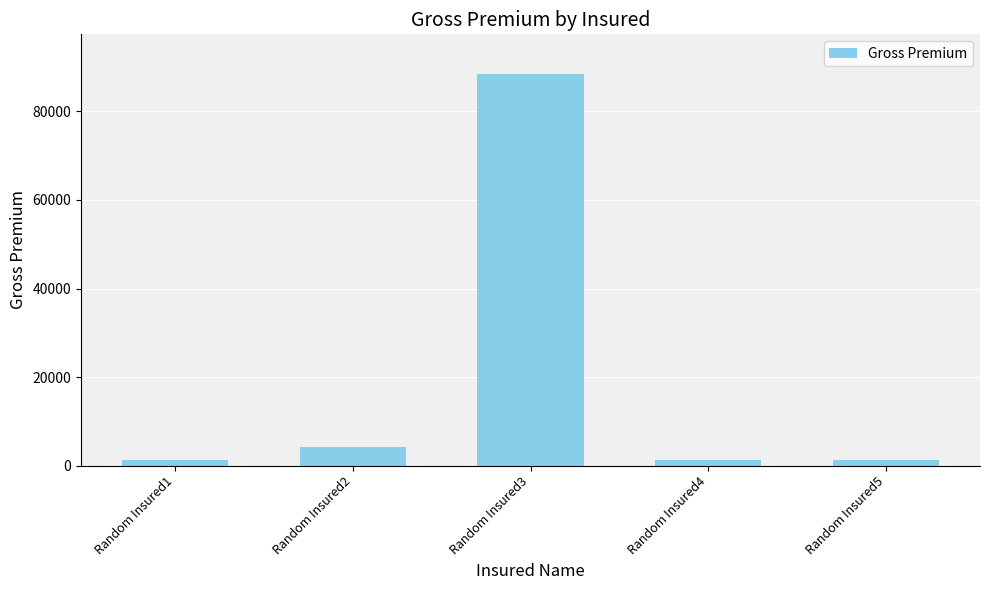

What is the smallest value displayed?

1245